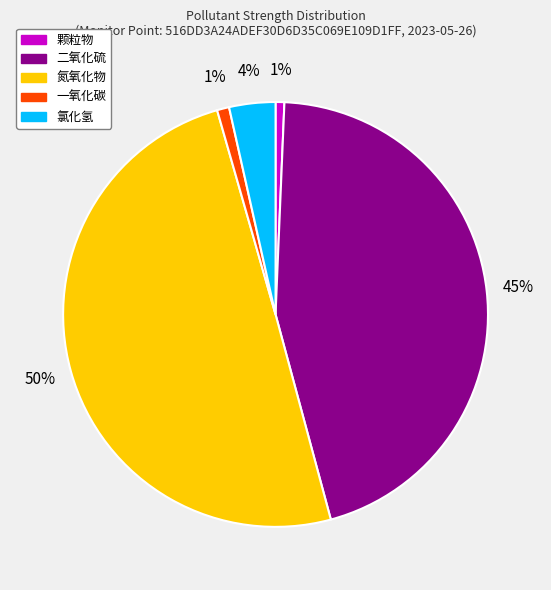

To the nearest percent, what is the difference between the largest and smallest slice percentages?

49%